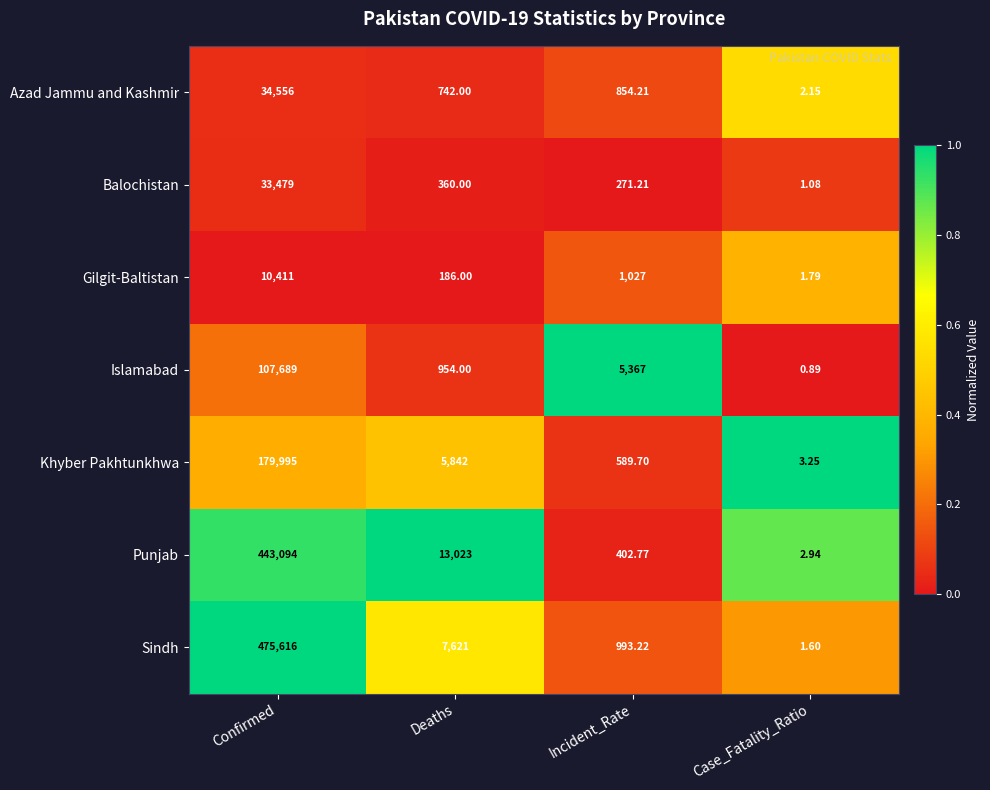

At which category is the sum across all series the highest?

Confirmed